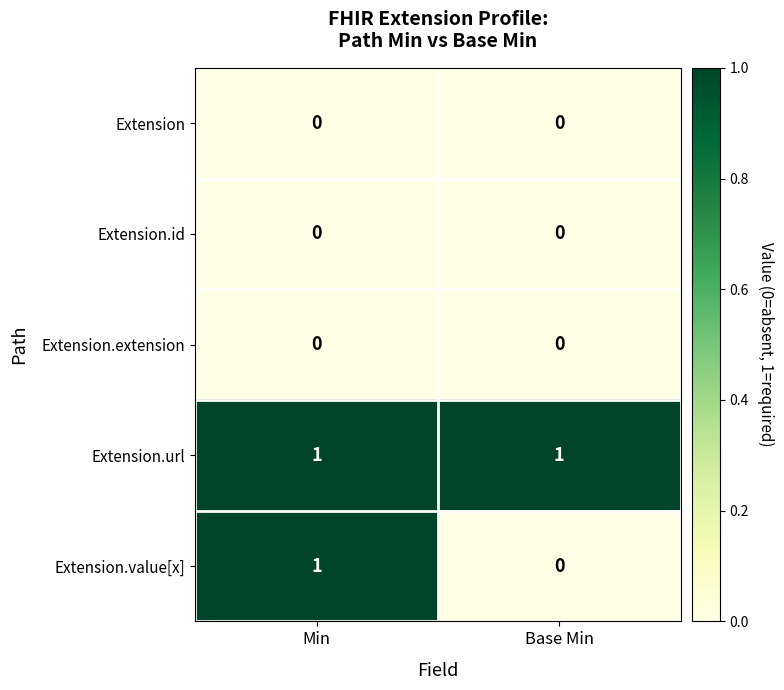

How many series are shown in this chart?

5